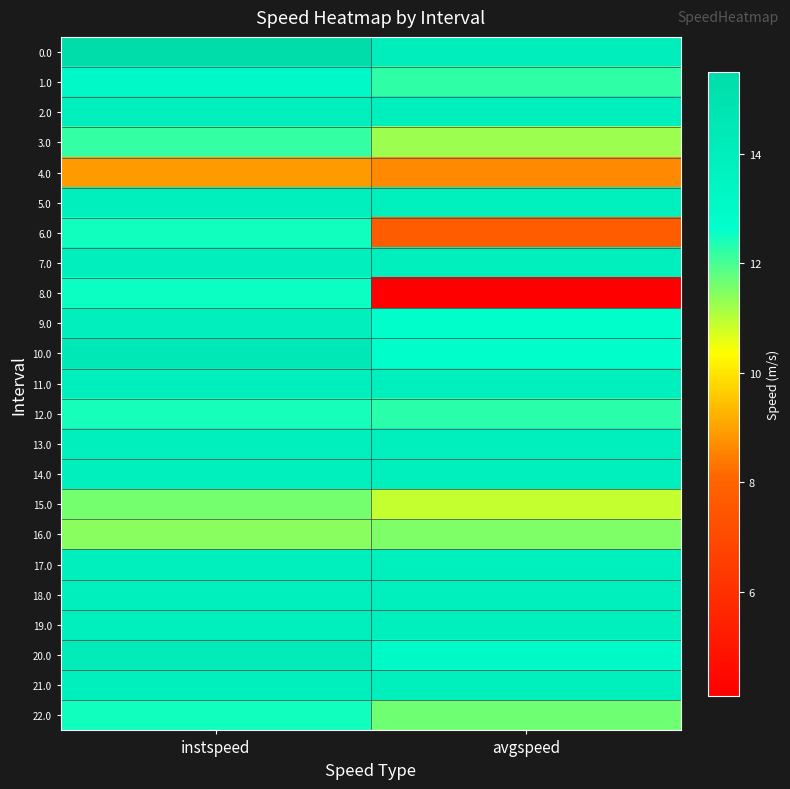

At instspeed, list the series in order from largest to smallest.

0.0, 10.0, 20.0, 9.0, 2.0, 5.0, 7.0, 11.0, 13.0, 14.0, 17.0, 18.0, 19.0, 21.0, 1.0, 8.0, 22.0, 6.0, 12.0, 3.0, 15.0, 16.0, 4.0